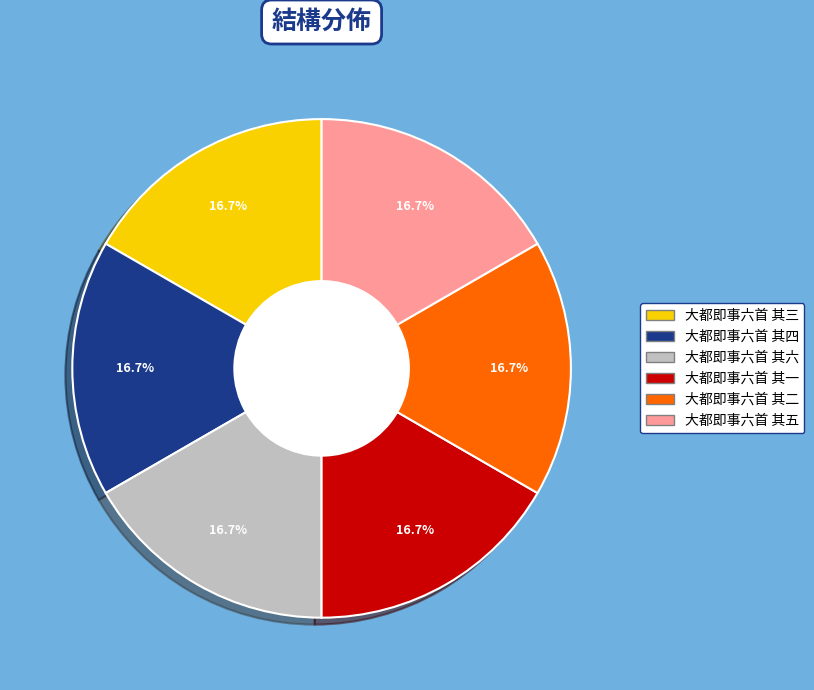

True or false: 大都即事六首 其一 accounts for 10% of the total.

False